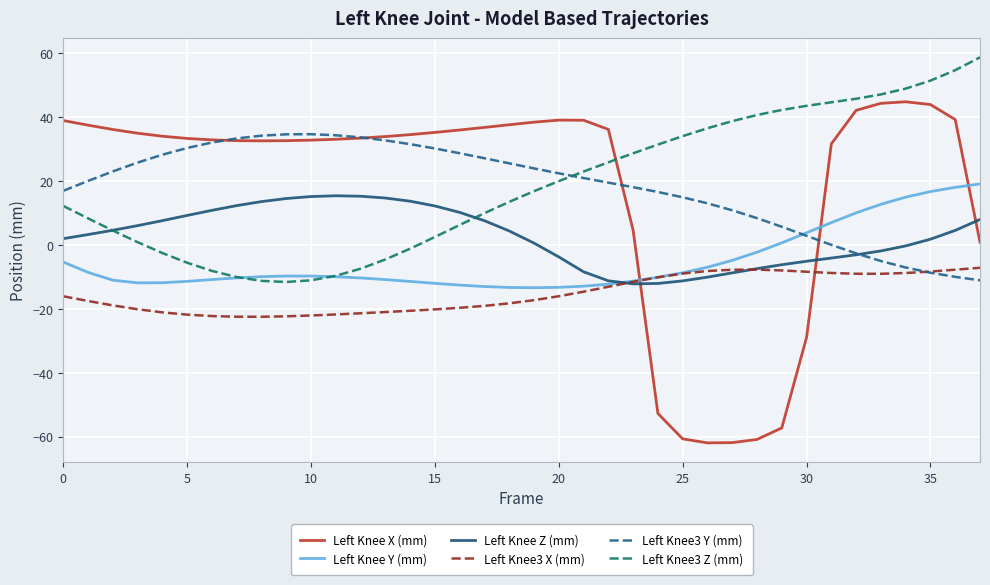

Which series has the largest range (max minus min)?

Left Knee X (mm)